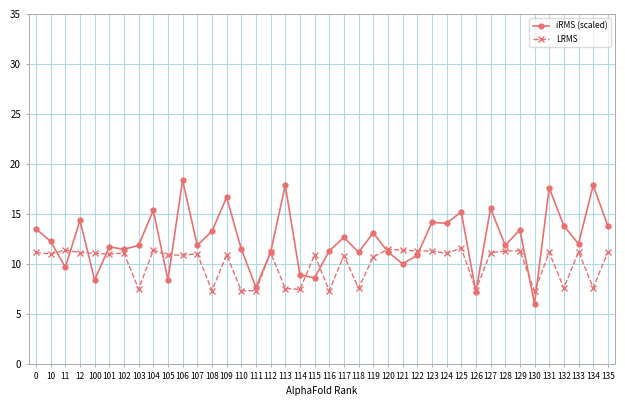

Where is the first local minimum for iRMS (scaled)?

11